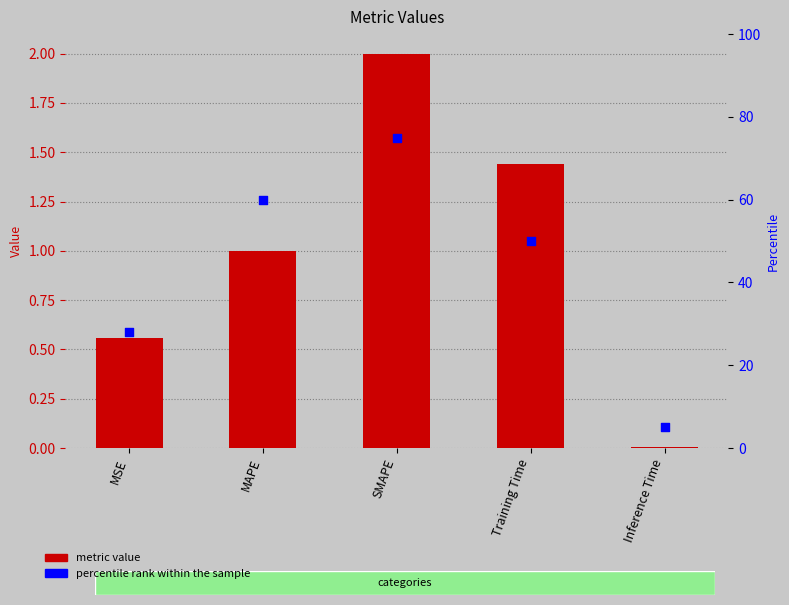

Which series has the largest Y range (max minus min)?

percentile rank within the sample